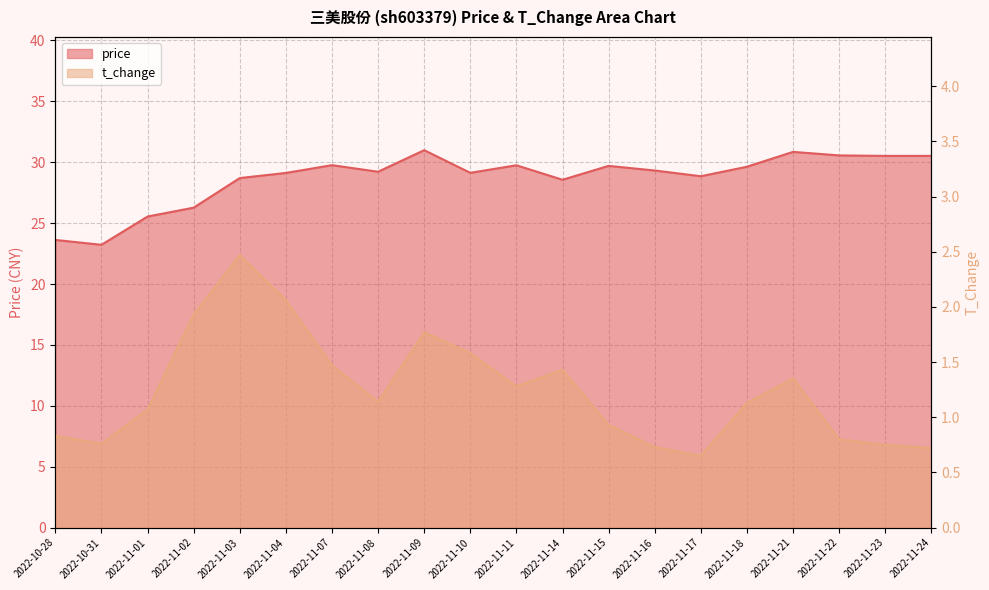

List the series in order of their peak value, highest first.

price, t_change